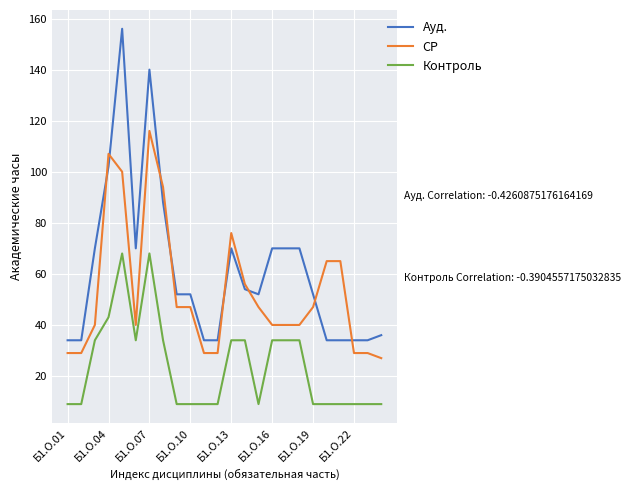

How many intersections are there between Ауд. and СР?

8